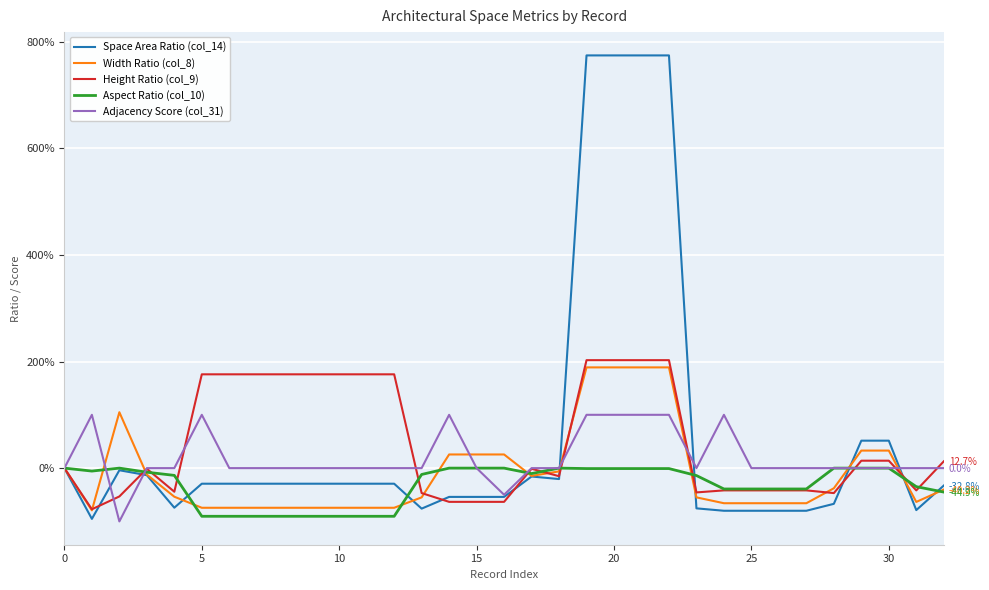

List the series in order of their peak value, lowest first.

Aspect Ratio (col_10), Adjacency Score (col_31), Width Ratio (col_8), Height Ratio (col_9), Space Area Ratio (col_14)